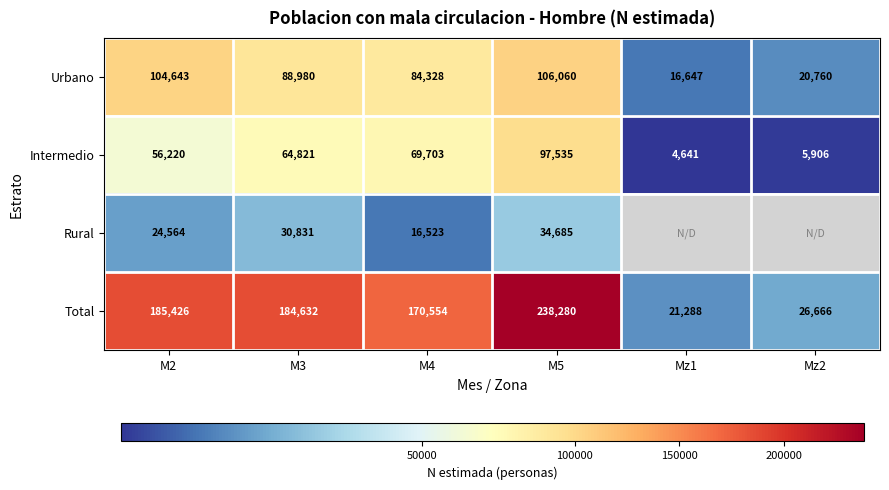

Which category has the lowest value in the Intermedio series?

Mz1